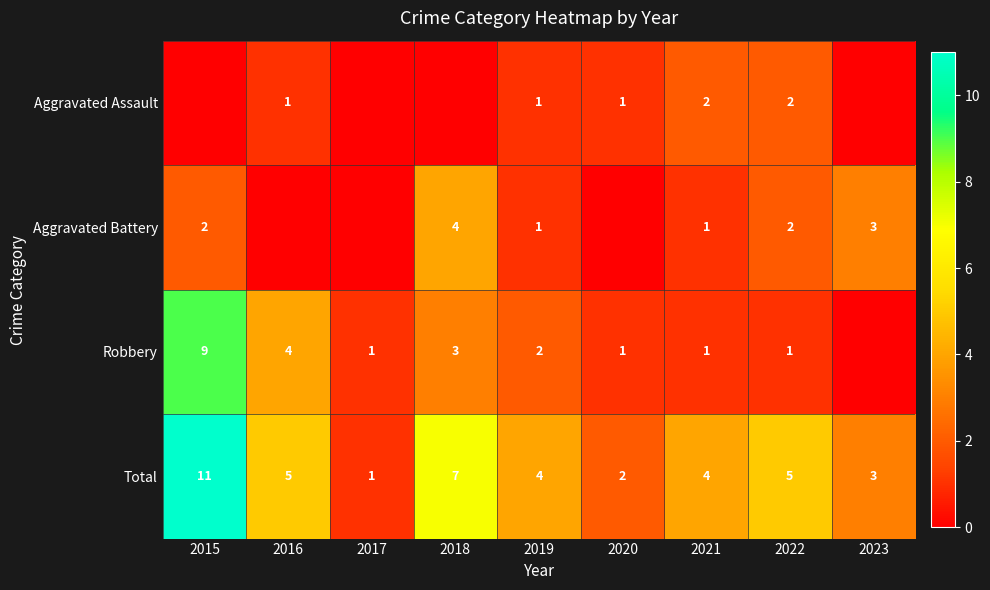

What is the difference between the maximum and second lowest values in the Total series?

9